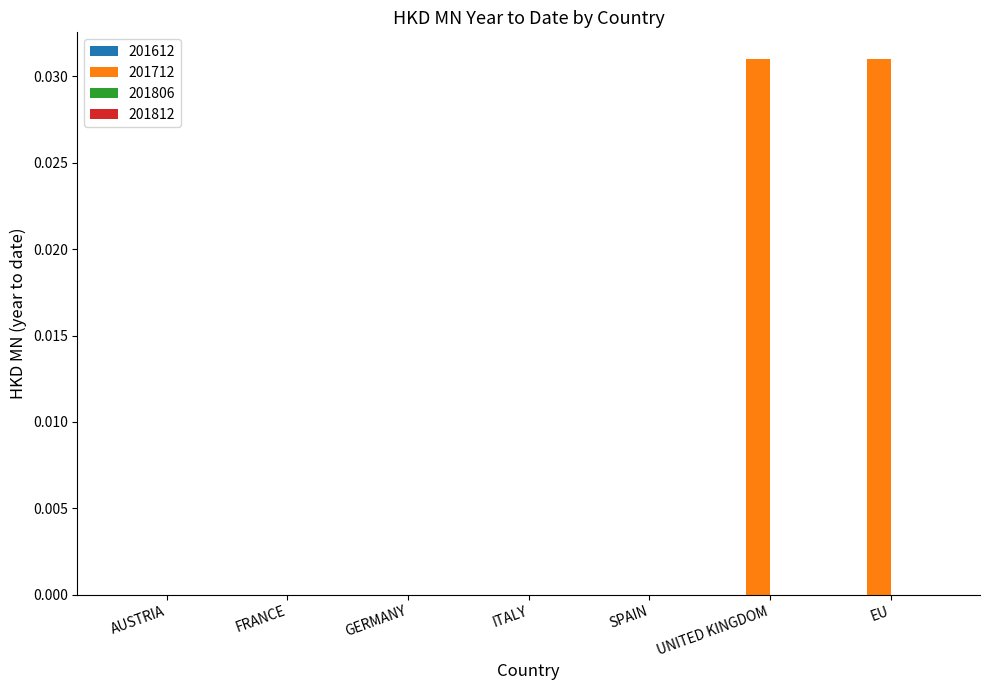

Which has a higher value, AUSTRIA or UNITED KINGDOM?

UNITED KINGDOM